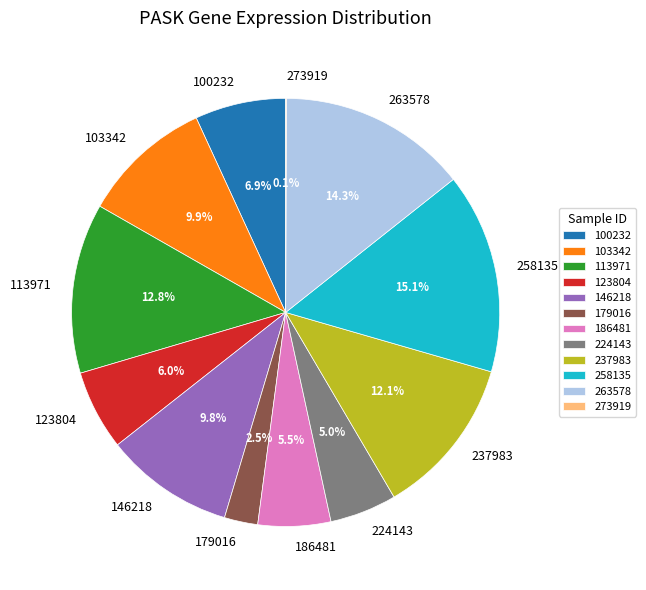

What percentage is the 258135 slice, to the nearest percent?

15%